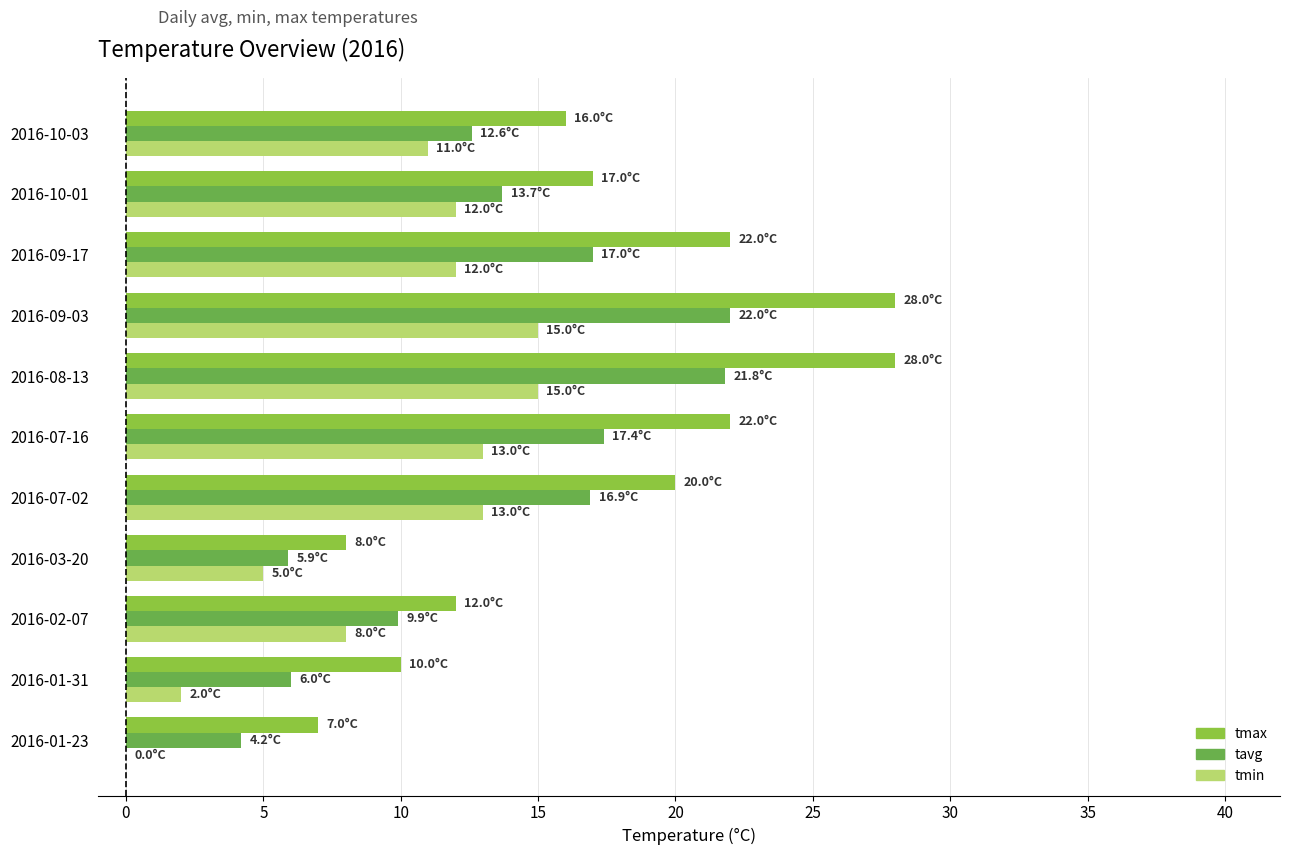

What is the maximum value for tmin?

15.0